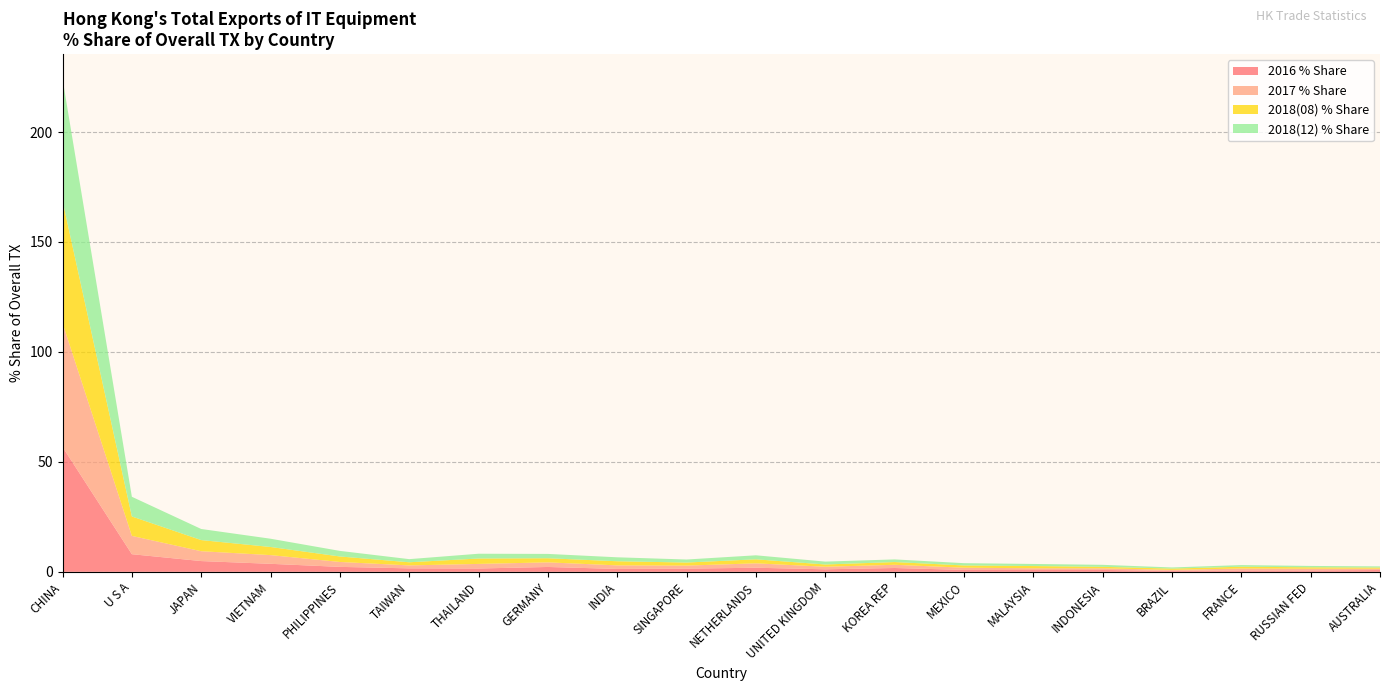

Reading left to right, transcribe all the data shown in this chart.

2016 % Share: CHINA=56.8	U S A=8.0	JAPAN=4.9	VIETNAM=3.6	PHILIPPINES=2.2	TAIWAN=1.6	THAILAND=1.5	GERMANY=2.2	INDIA=1.3	SINGAPORE=1.4	NETHERLANDS=1.9	UNITED KINGDOM=1.1	KOREA REP=1.7	MEXICO=0.9	MALAYSIA=0.8	INDONESIA=0.9	BRAZIL=0.4	FRANCE=0.6	RUSSIAN FED=0.6	AUSTRALIA=0.8
2017 % Share: CHINA=56.3	U S A=8.3	JAPAN=4.5	VIETNAM=4.0	PHILIPPINES=2.2	TAIWAN=1.3	THAILAND=2.1	GERMANY=2.1	INDIA=1.6	SINGAPORE=1.4	NETHERLANDS=2.0	UNITED KINGDOM=1.2	KOREA REP=1.5	MEXICO=1.0	MALAYSIA=0.8	INDONESIA=0.8	BRAZIL=0.5	FRANCE=0.9	RUSSIAN FED=0.8	AUSTRALIA=0.6
2018(08) % Share: CHINA=55.6	U S A=8.8	JAPAN=5.1	VIETNAM=3.7	PHILIPPINES=2.5	TAIWAN=1.4	THAILAND=2.5	GERMANY=1.9	INDIA=1.9	SINGAPORE=1.4	NETHERLANDS=1.8	UNITED KINGDOM=1.0	KOREA REP=1.2	MEXICO=1.0	MALAYSIA=1.0	INDONESIA=0.7	BRAZIL=0.6	FRANCE=0.8	RUSSIAN FED=0.6	AUSTRALIA=0.5
2018(12) % Share: CHINA=55.4	U S A=9.0	JAPAN=5.0	VIETNAM=3.8	PHILIPPINES=2.5	TAIWAN=1.4	THAILAND=2.2	GERMANY=2.0	INDIA=1.8	SINGAPORE=1.4	NETHERLANDS=1.8	UNITED KINGDOM=1.3	KOREA REP=1.2	MEXICO=1.0	MALAYSIA=0.9	INDONESIA=0.9	BRAZIL=0.5	FRANCE=0.7	RUSSIAN FED=0.6	AUSTRALIA=0.5